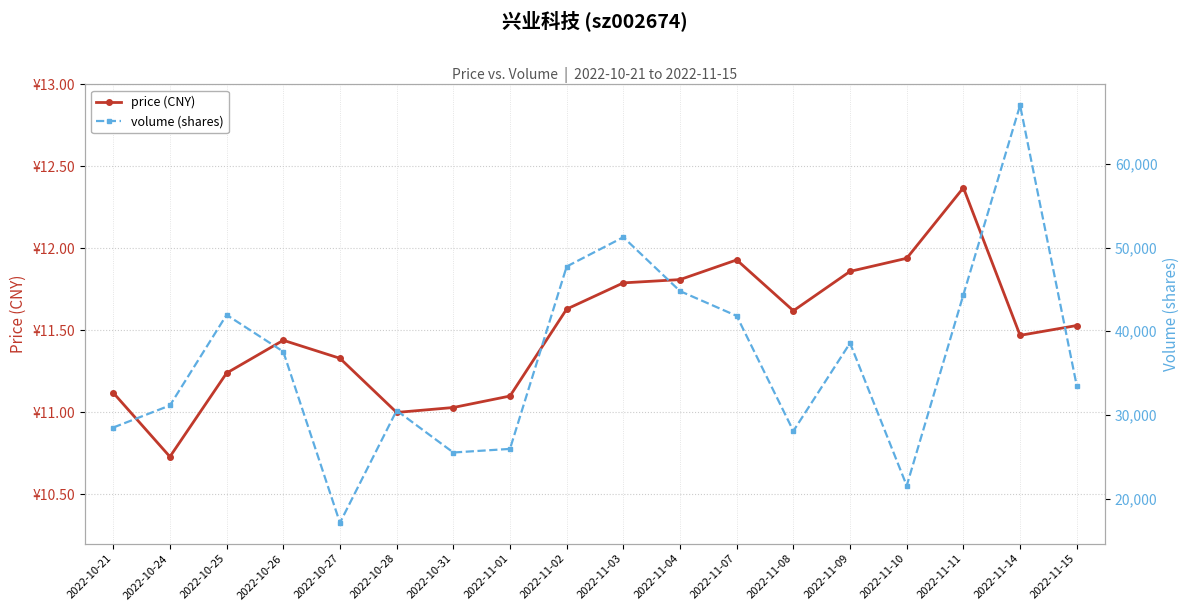

The price (CNY) series shows 11.1 at 2022-10-21. True or false?

True